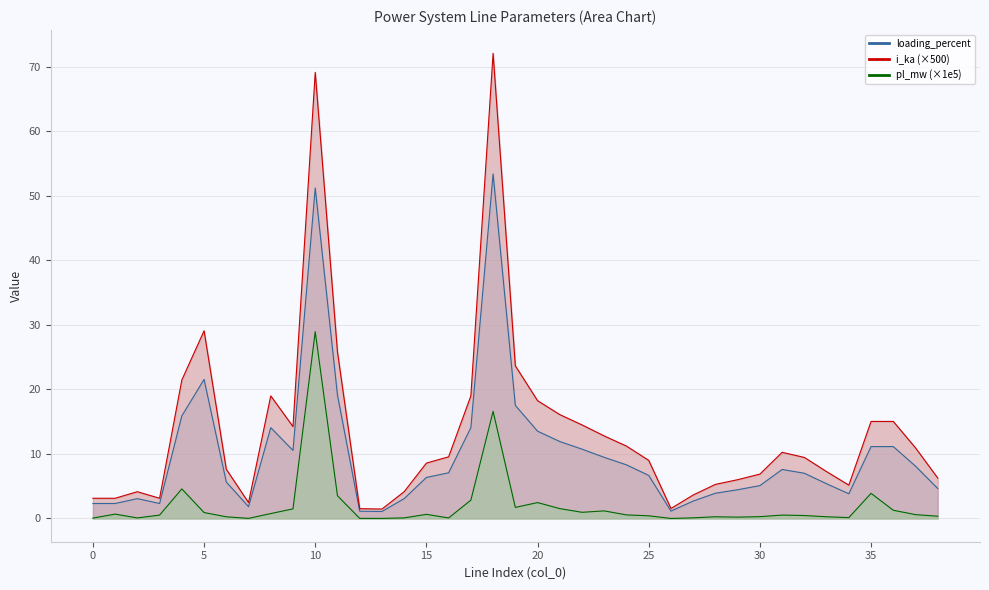

What is the sum of all pl_mw values?

79.3